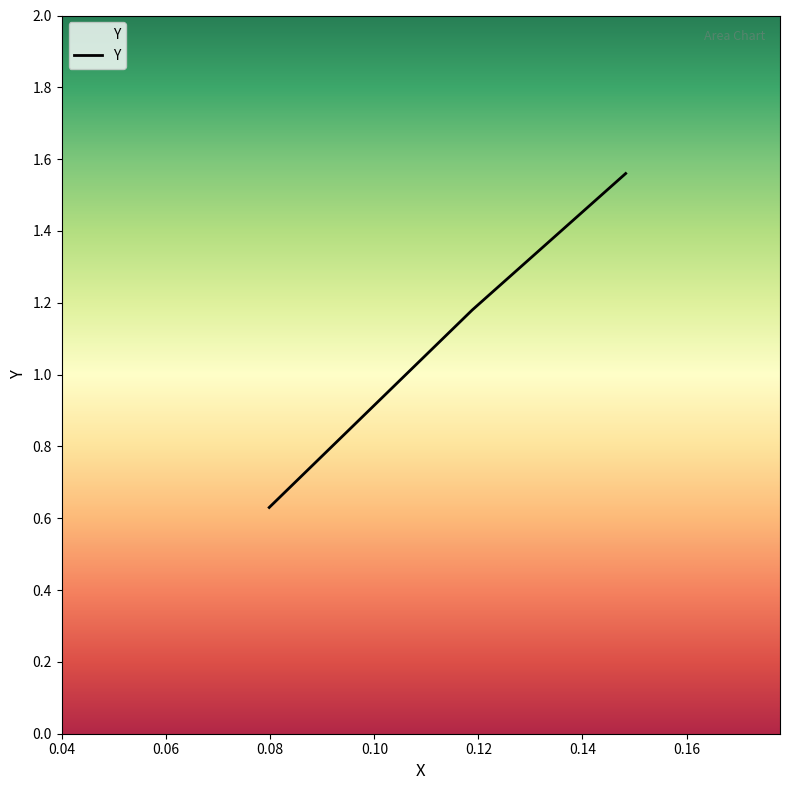

What is the average value?

1.1